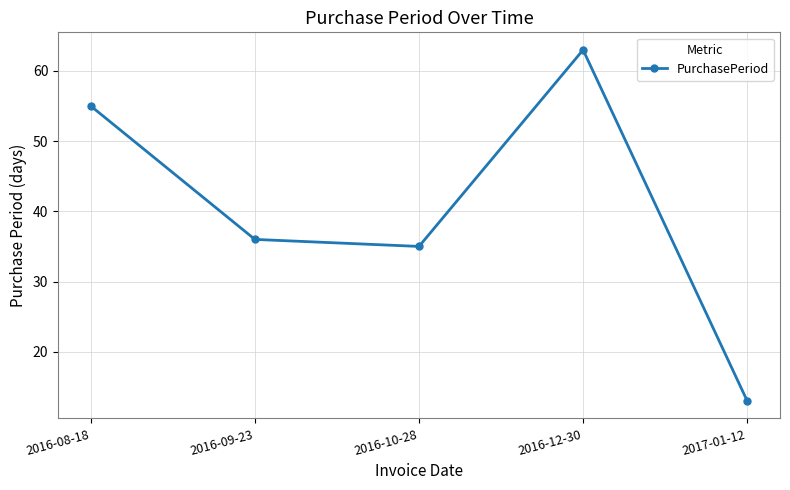

Read the value at 2017-01-12, to the nearest 5.

15